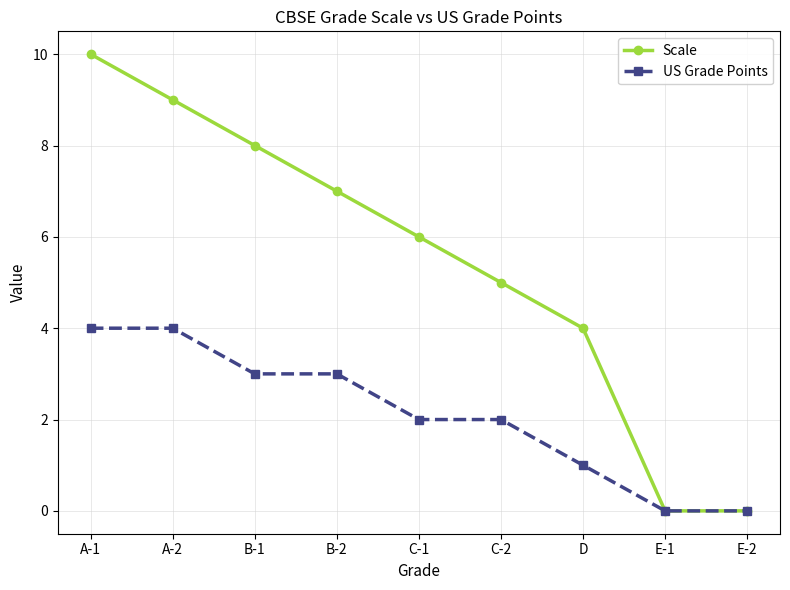

At which category is the sum across all series the highest?

A-1